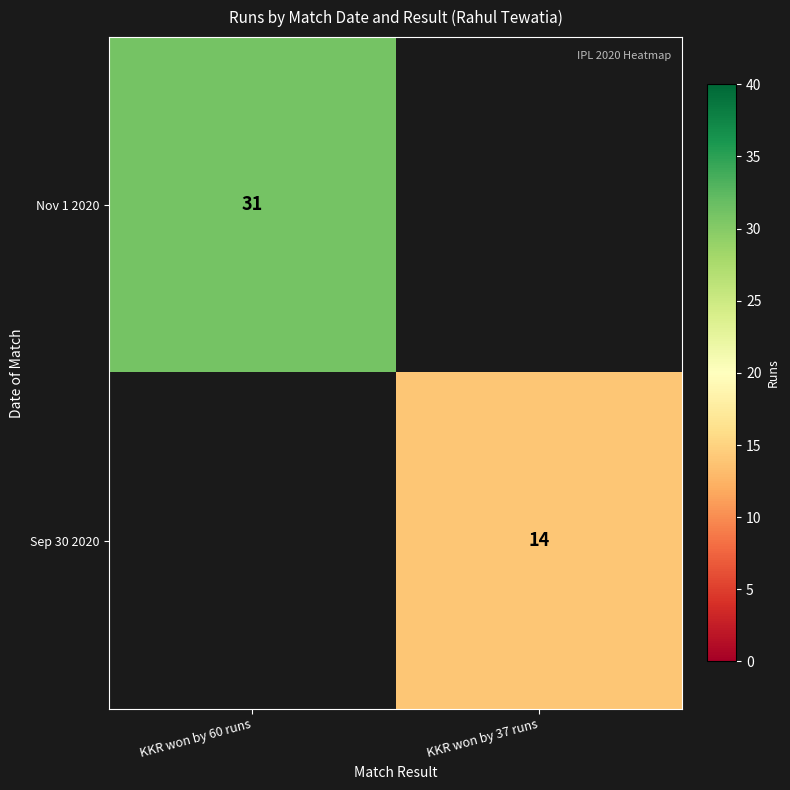

True or false: Nov 1 2020 has a value of 47 at KKR won by 60 runs.

False